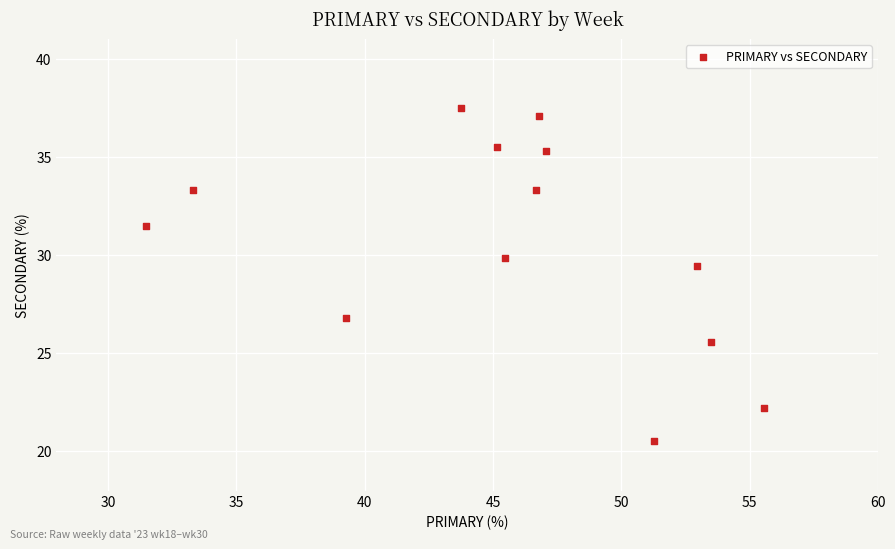

What Y value in the scatter plot is closest to 29?

29.4